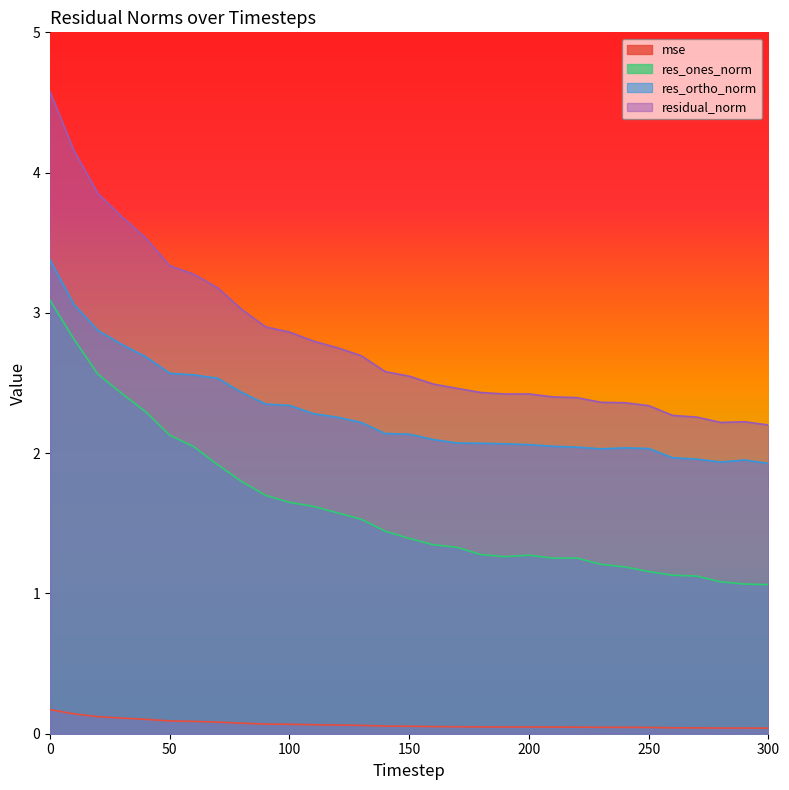

At which category does res_ones_norm reach its first local valley?

190